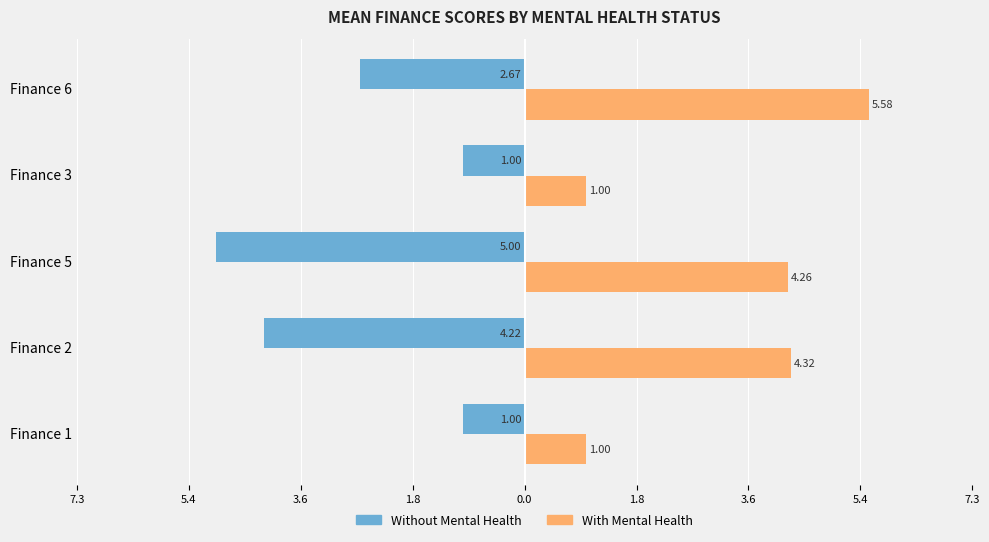

What are all the series names shown in the legend?

Without Mental Health, With Mental Health